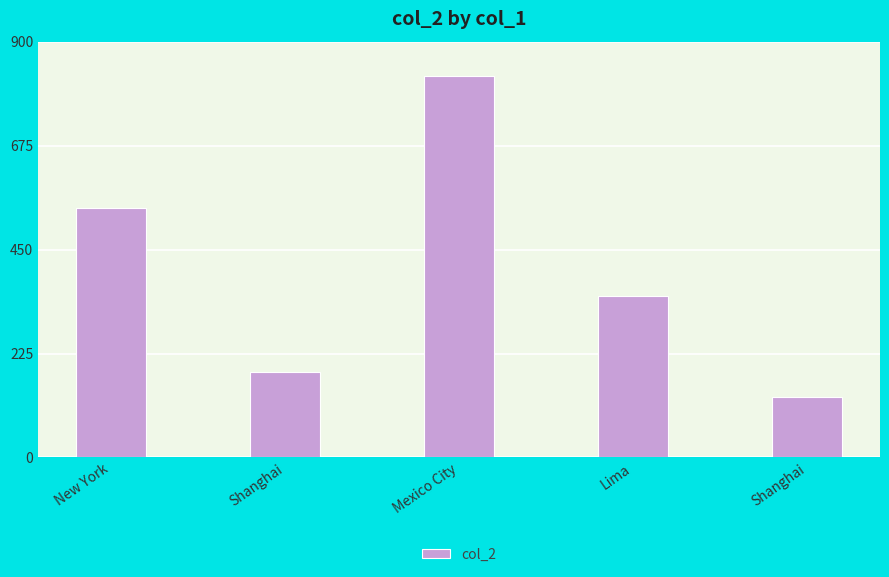

List the labels in order of value, largest first.

Mexico City, New York, Lima, Shanghai, Shanghai